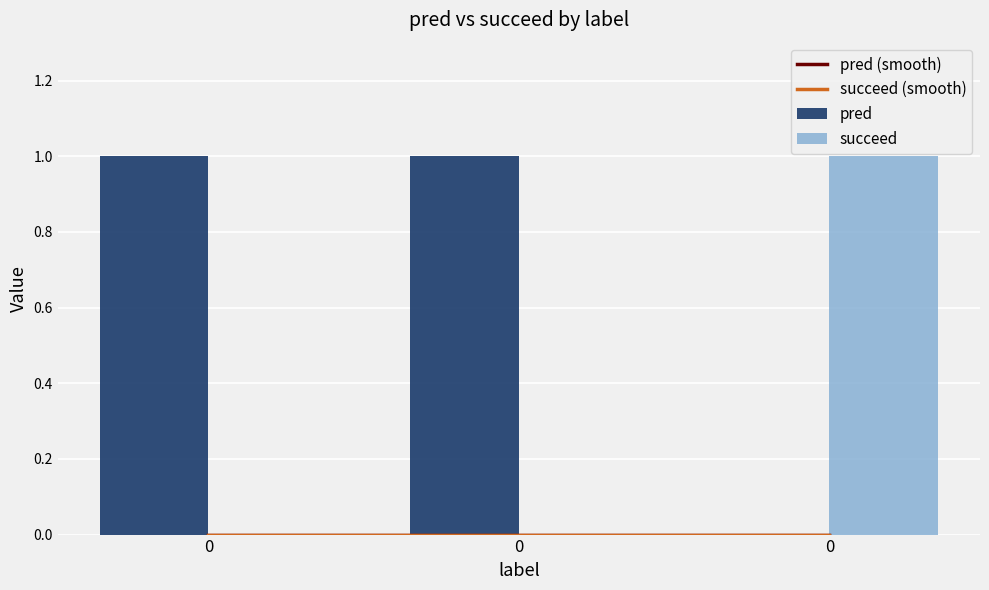

Between 0 and 0, which series saw the biggest shift?

pred